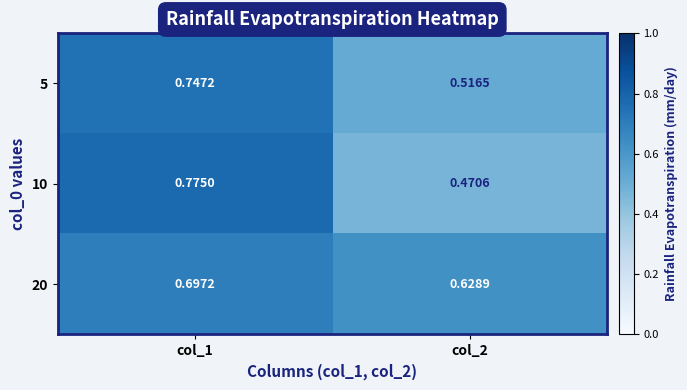

At which category does the chart reach its peak across all series?

col_1